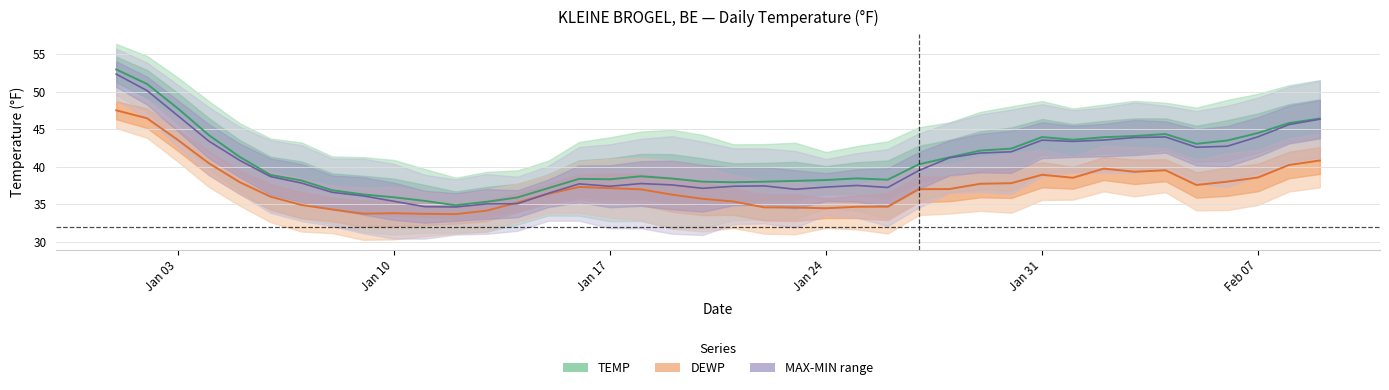

What is the greatest value displayed?

52.9